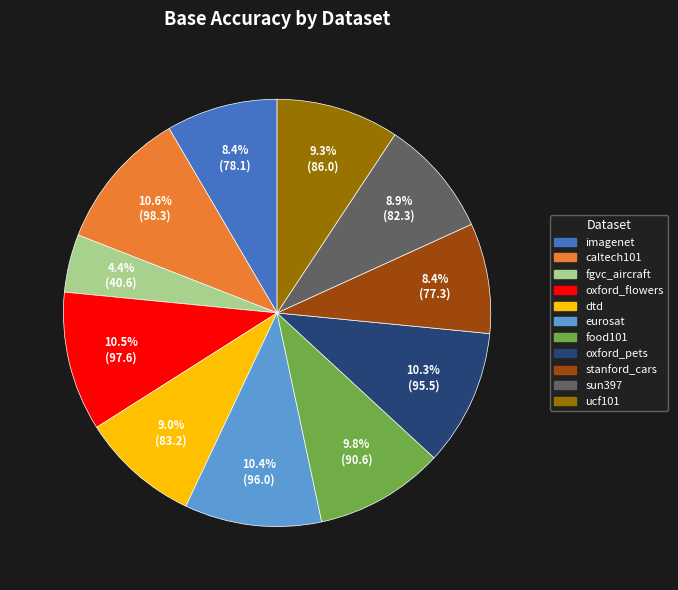

How much of the chart is everything except oxford_flowers?

89.5%